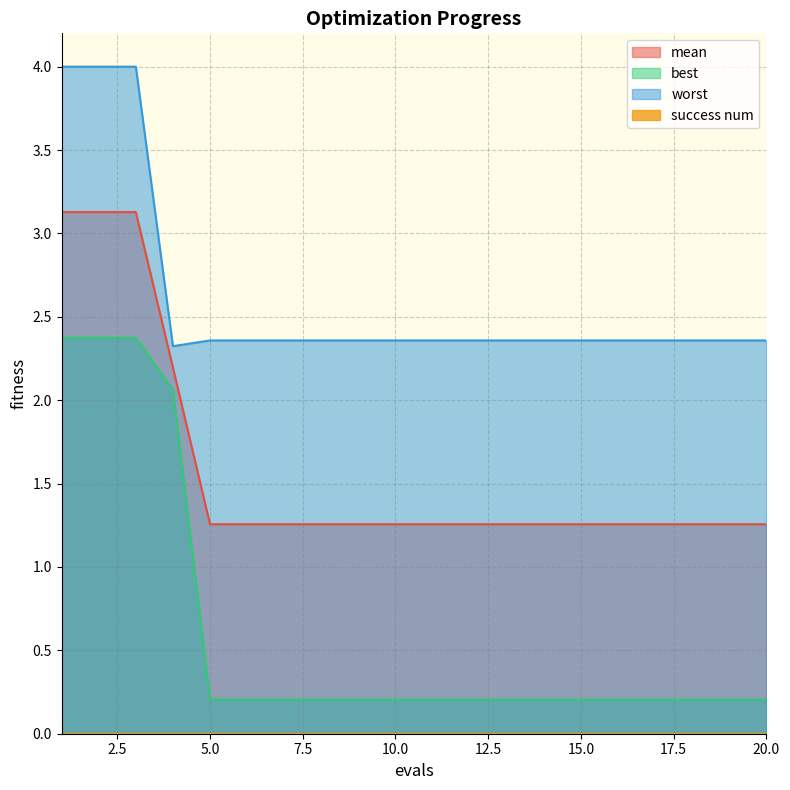

What is the difference between the second highest and second lowest values in the worst series?

1.6